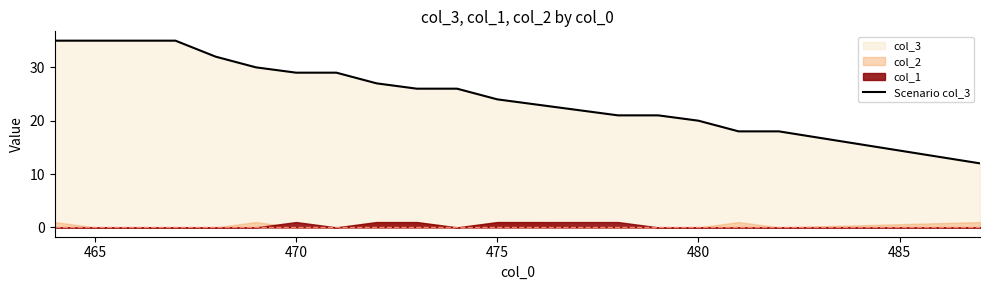

What is the lowest value of the Scenario col_3 series?

12